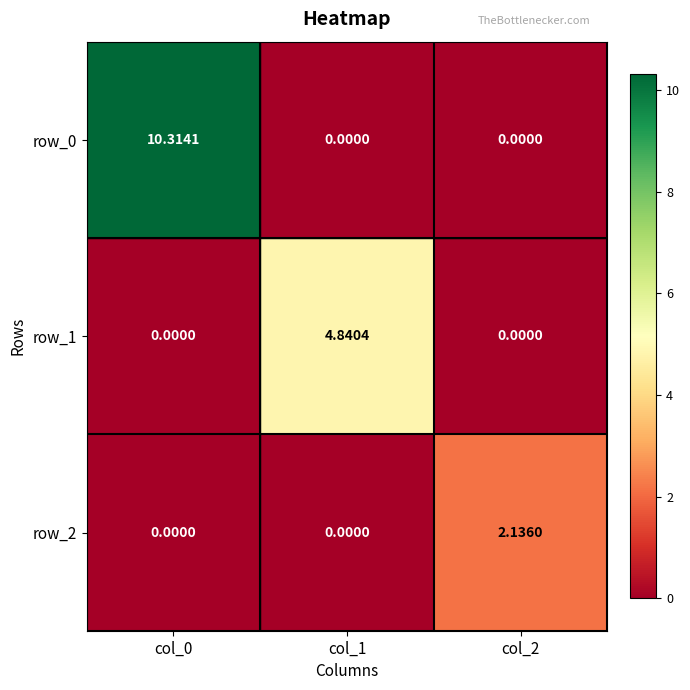

The row_2 series shows 0.0 at col_1. True or false?

True